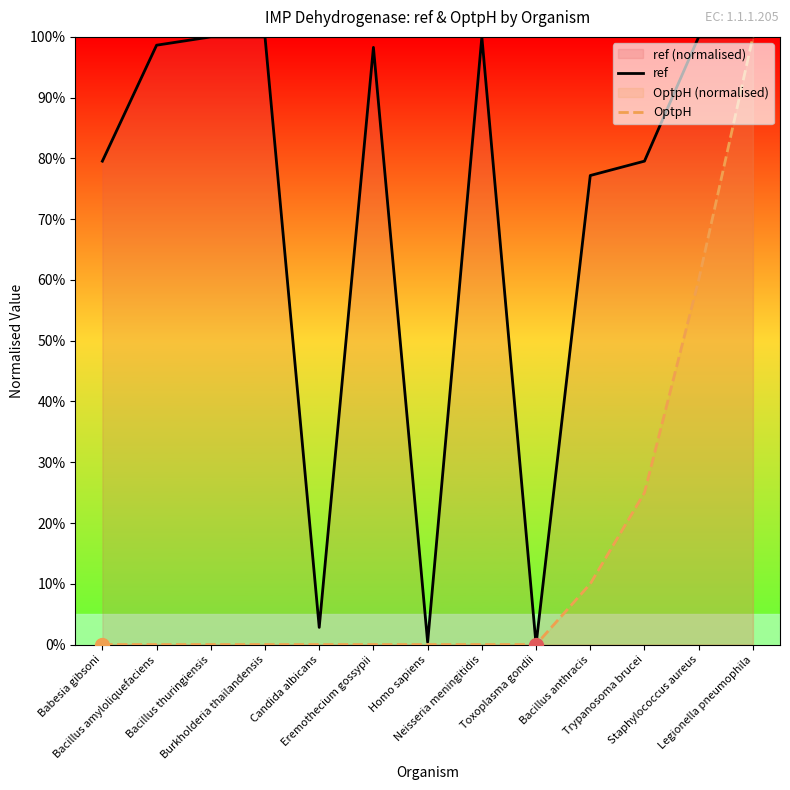

Reading left to right, extract all data points from this chart.

ref: Babesia gibsoni=79.6	Bacillus amyloliquefaciens=98.6	Bacillus thuringiensis=100.0	Burkholderia thailandensis=100.0	Candida albicans=2.8	Eremothecium gossypii=98.3	Homo sapiens=0.4	Neisseria meningitidis=100.0	Toxoplasma gondii=0.0	Bacillus anthracis=77.2	Trypanosoma brucei=79.6	Staphylococcus aureus=100.0	Legionella pneumophila=100.0
OptpH: Babesia gibsoni=0.0	Bacillus amyloliquefaciens=0.0	Bacillus thuringiensis=0.0	Burkholderia thailandensis=0.0	Candida albicans=0.0	Eremothecium gossypii=0.0	Homo sapiens=0.0	Neisseria meningitidis=0.0	Toxoplasma gondii=0.0	Bacillus anthracis=10.0	Trypanosoma brucei=25.0	Staphylococcus aureus=60.0	Legionella pneumophila=100.0